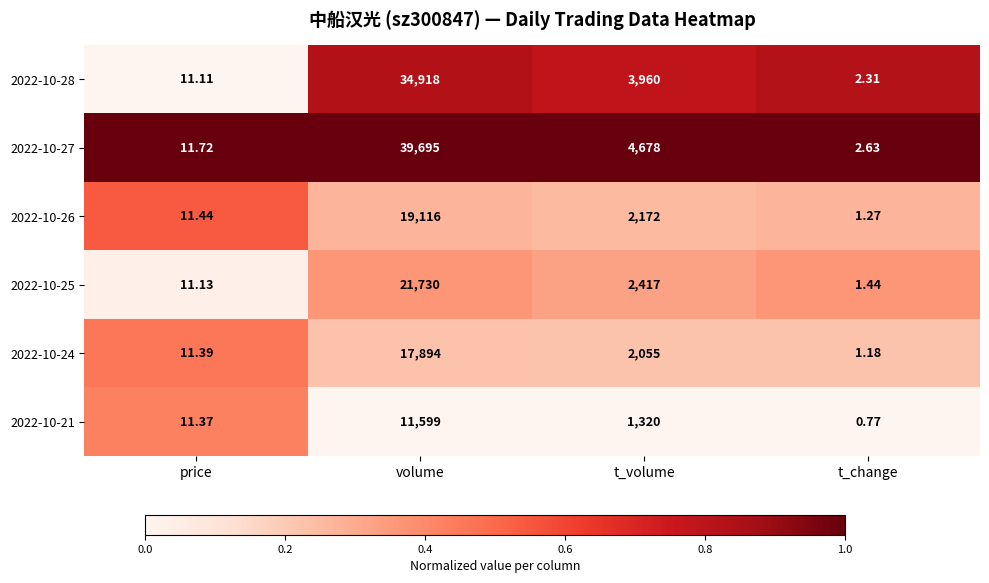

What is the total value across all series at price?

68.2